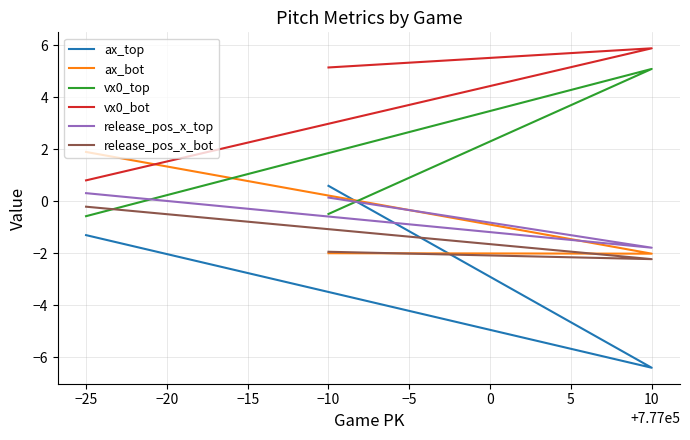

List the series in order of their peak value, lowest first.

release_pos_x_bot, release_pos_x_top, ax_top, ax_bot, vx0_top, vx0_bot